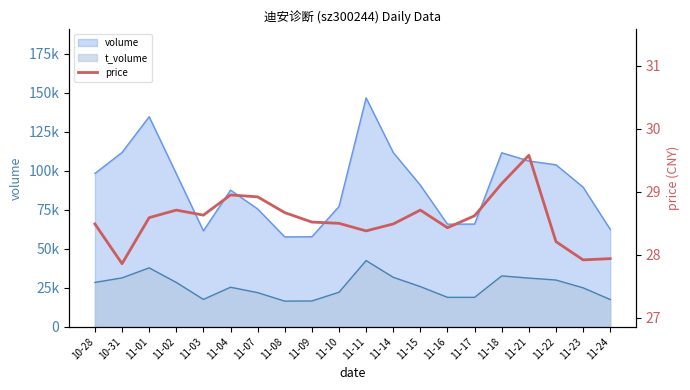

Reading right to left, what are all the values shown in this chart?

11-24=27.9	11-23=27.9	11-22=28.2	11-21=29.6	11-18=29.1	11-17=28.6	11-16=28.4	11-15=28.7	11-14=28.5	11-11=28.4	11-10=28.5	11-09=28.5	11-08=28.7	11-07=28.9	11-04=28.9	11-03=28.6	11-02=28.7	11-01=28.6	10-31=27.9	10-28=28.5